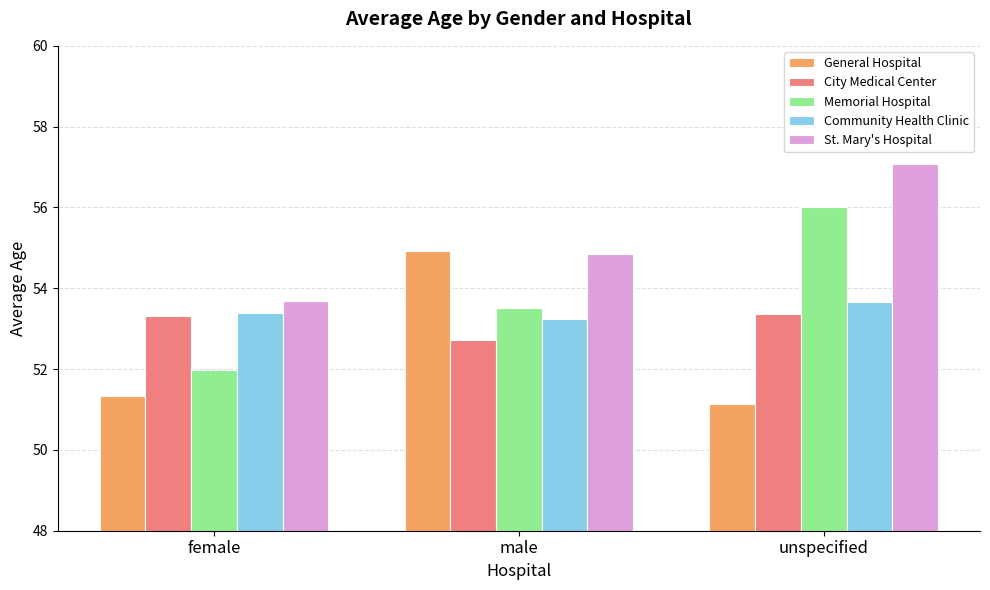

Reading left to right, transcribe all the data shown in this chart.

General Hospital: 51.3	54.9	51.1
City Medical Center: 53.3	52.7	53.4
Memorial Hospital: 52.0	53.5	56.0
Community Health Clinic: 53.4	53.2	53.7
St. Mary's Hospital: 53.7	54.8	57.1